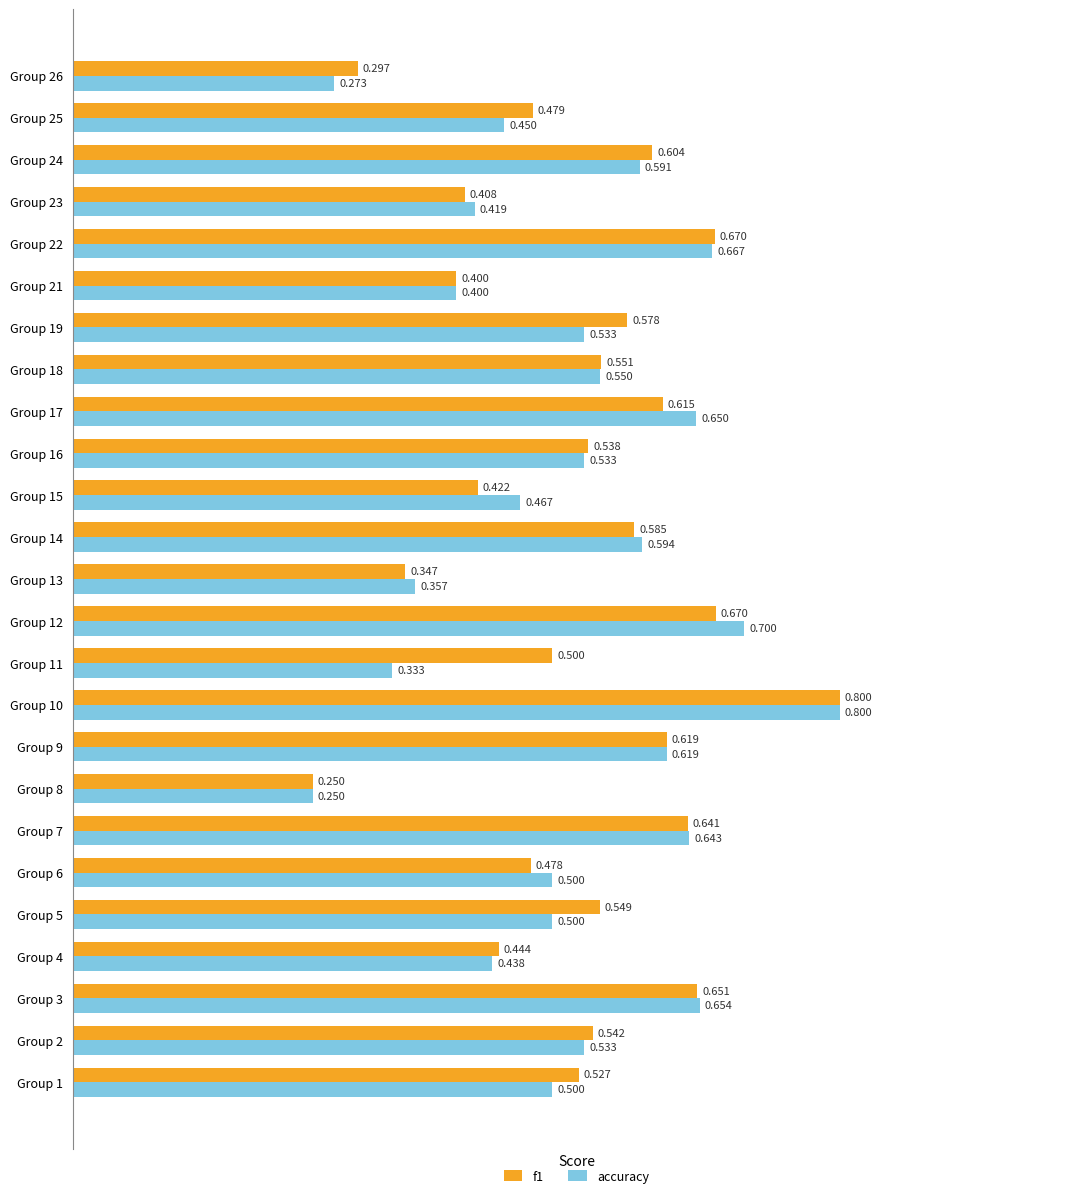

At which category is the sum across all series the highest?

Group 10